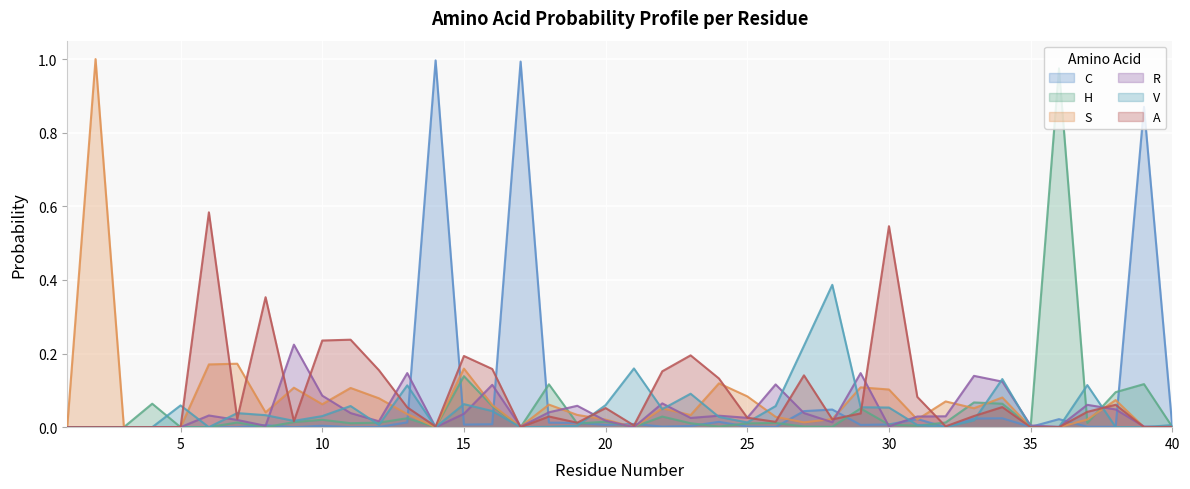

What is the maximum value shown in the chart?

1.0